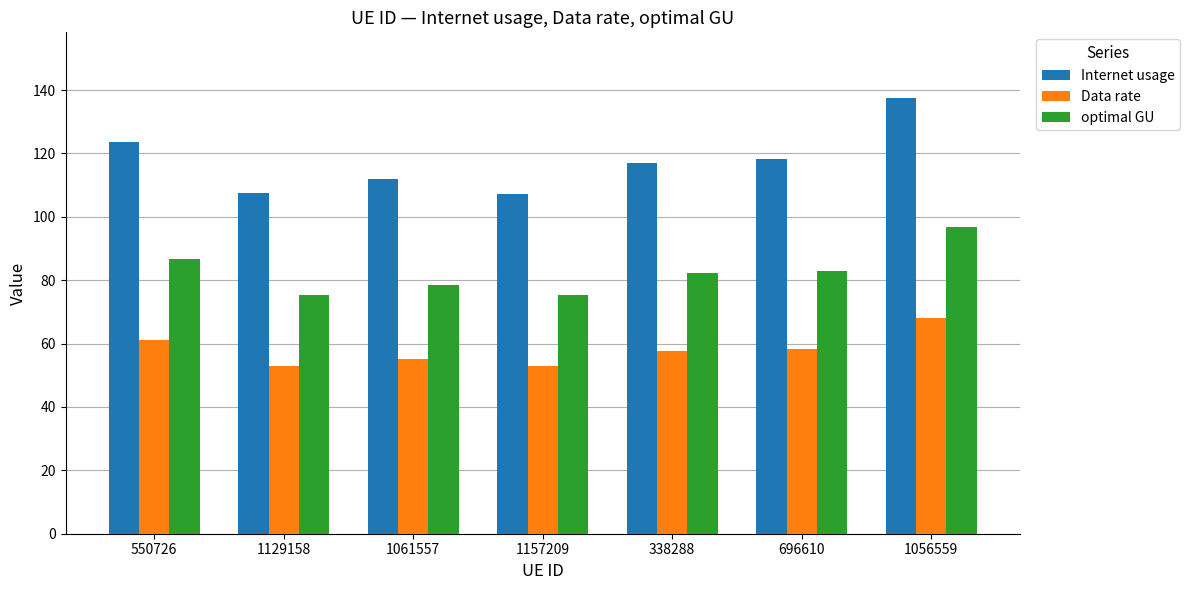

How many values in the Internet usage series exceed 117?

4